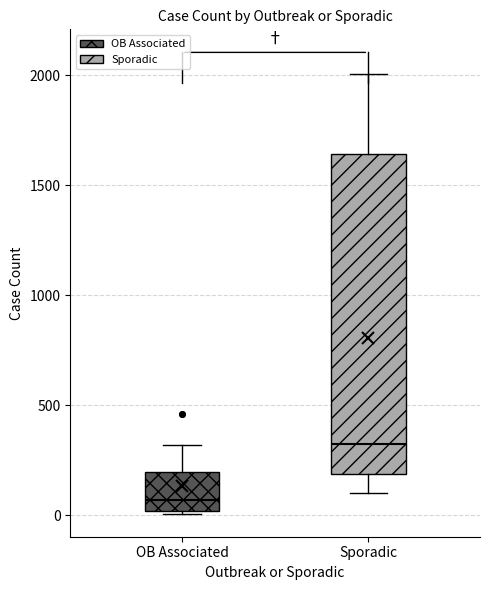

Where is the lower edge of the box for Sporadic on the y-axis? The values are not printed on the chart, so give them approximately, as read against the axis.

200